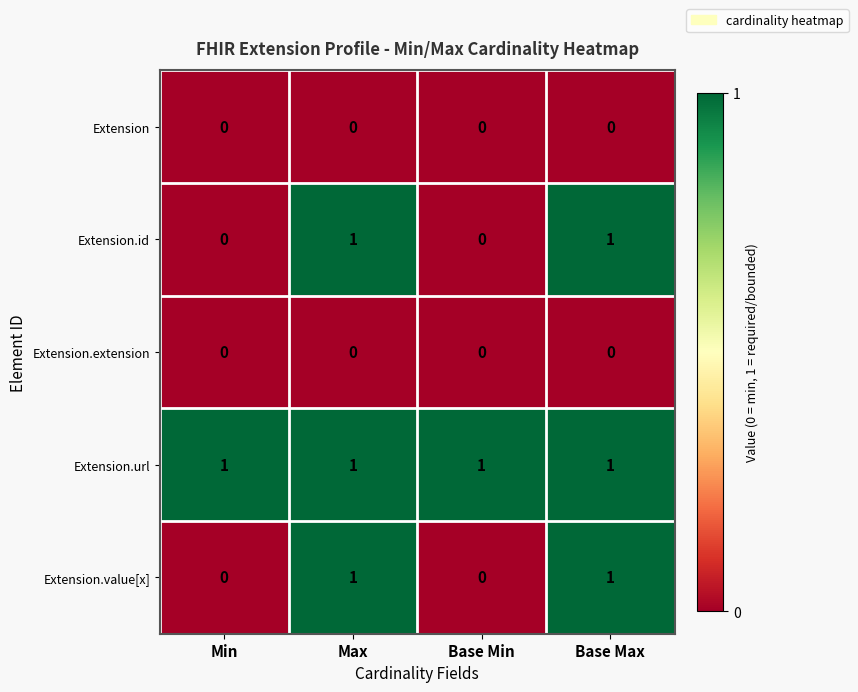

Is the value of Extension.url at Base Max greater than the value of Extension.extension at Base Min?

Yes